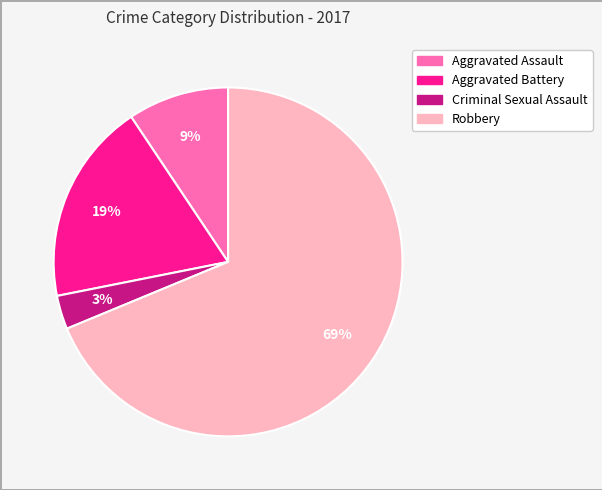

What is the largest slice in the pie chart?

Robbery